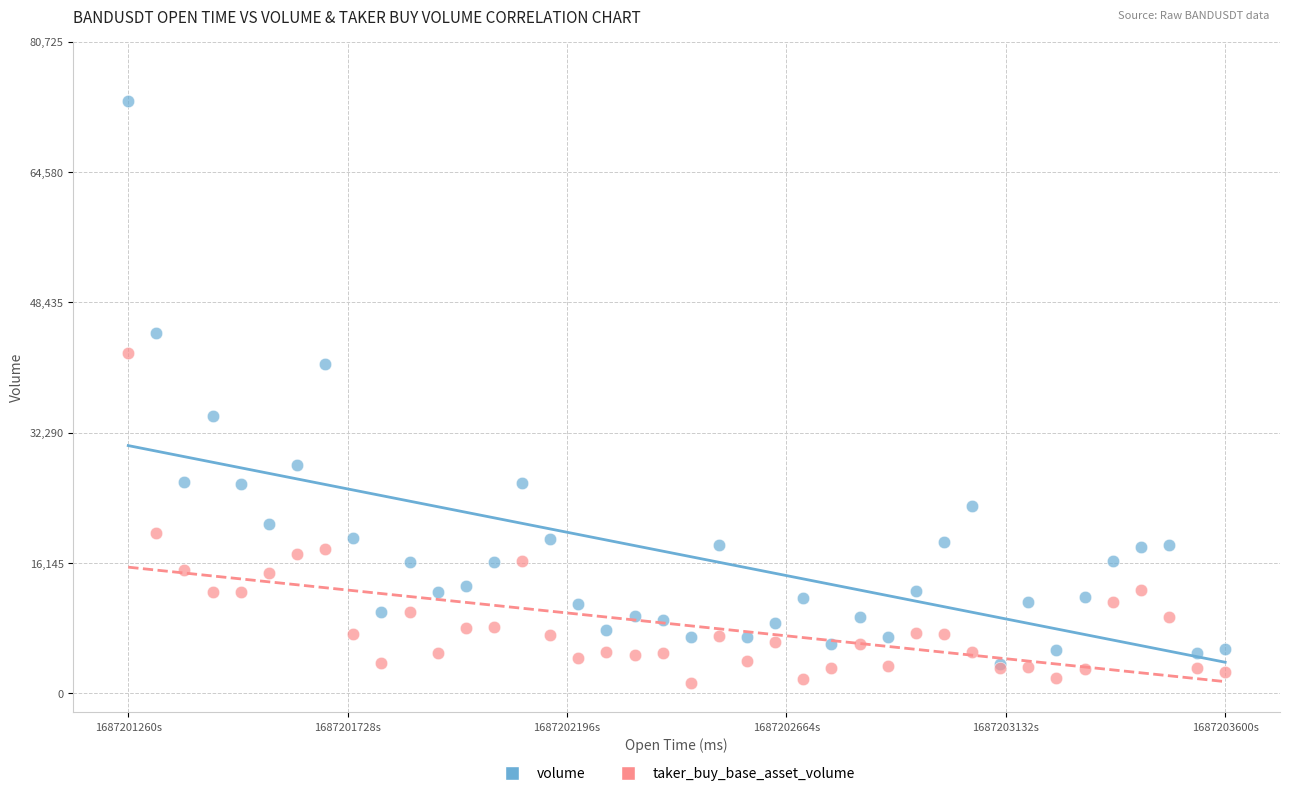

Which series contains the highest Y value?

volume